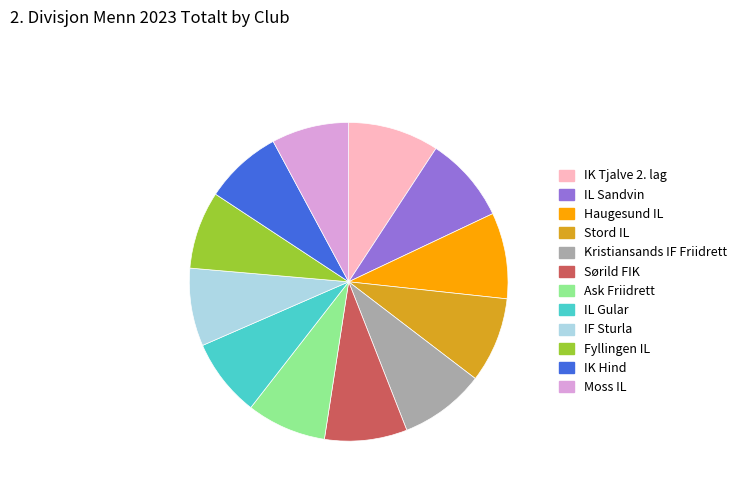

Approximately how many times larger is the value at Stord IL compared to IL Sandvin?

1.0